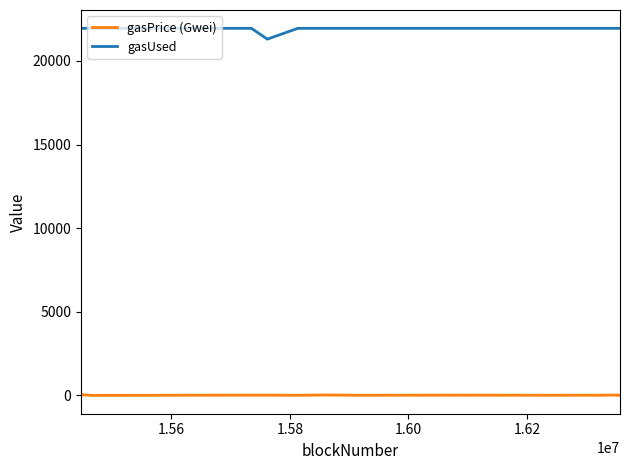

Rank the series by their average value, from lowest to highest.

gasPrice (Gwei), gasUsed